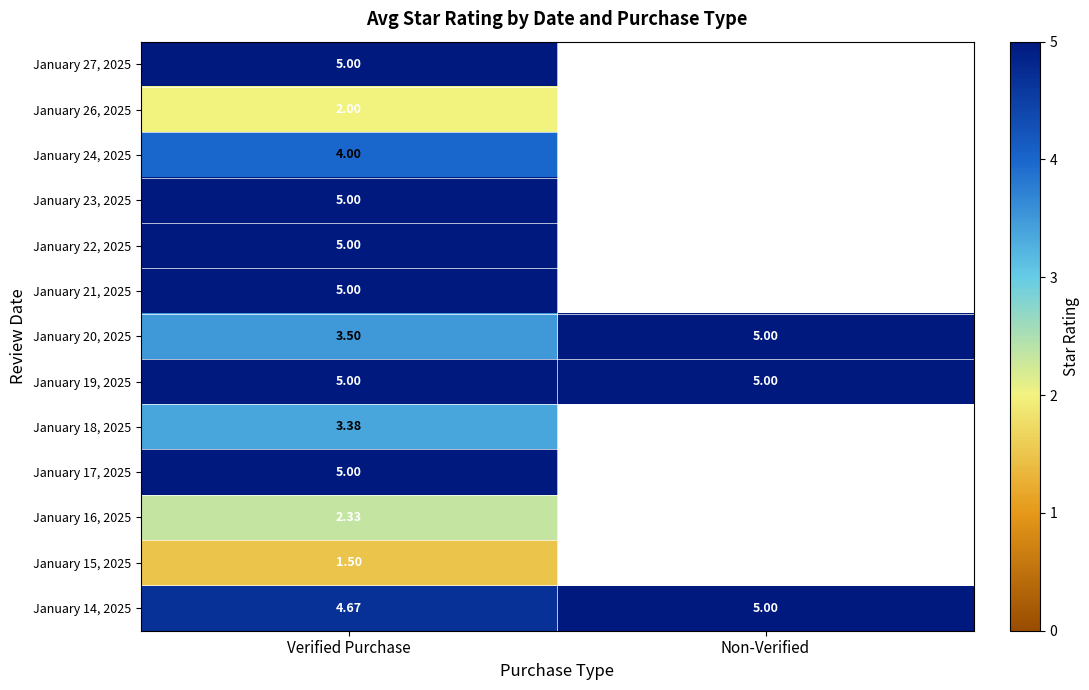

Read the January 14, 2025 value at Non-Verified.

5.0